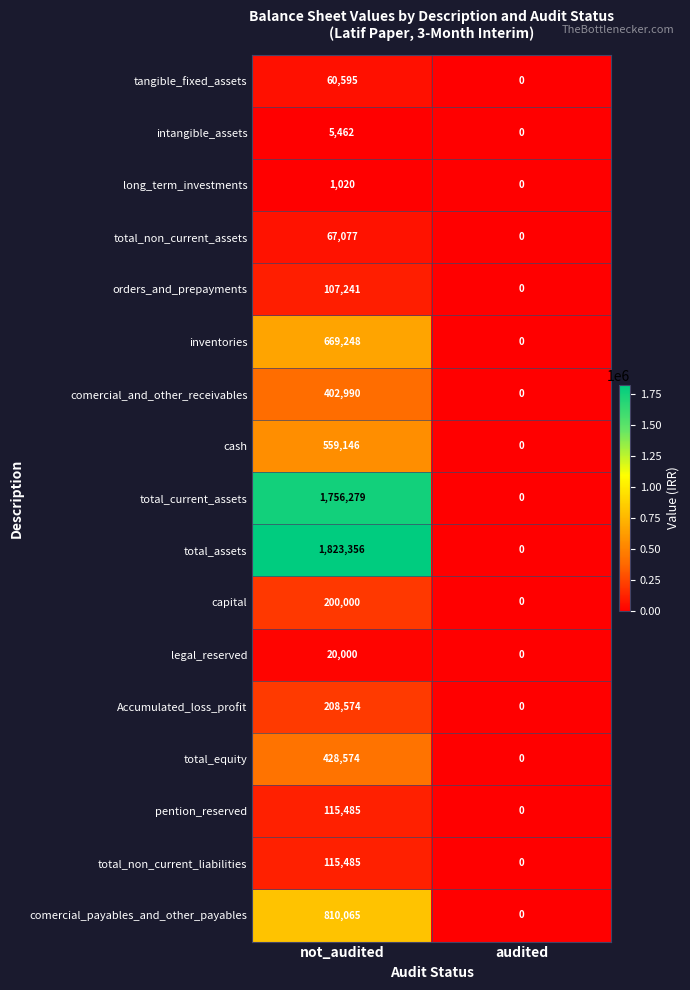

What is the difference between the maximum and minimum values in the comercial_payables_and_other_payables series?

810065